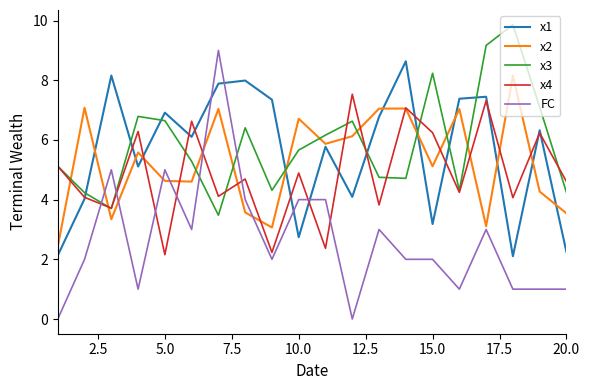

Is it true that x1 equals 2.7 at 10.0?

True